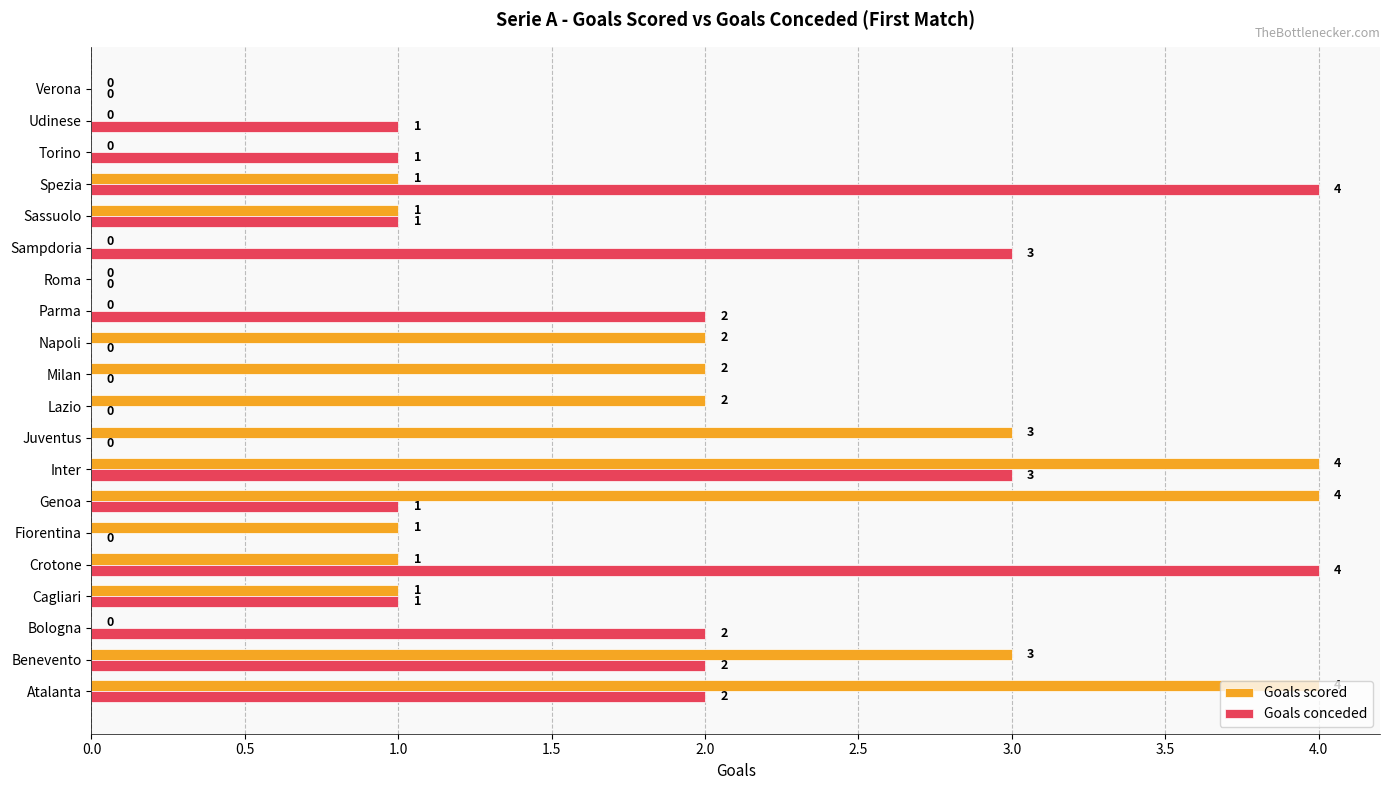

Between Benevento and Sampdoria, which series saw the biggest shift?

Goals scored